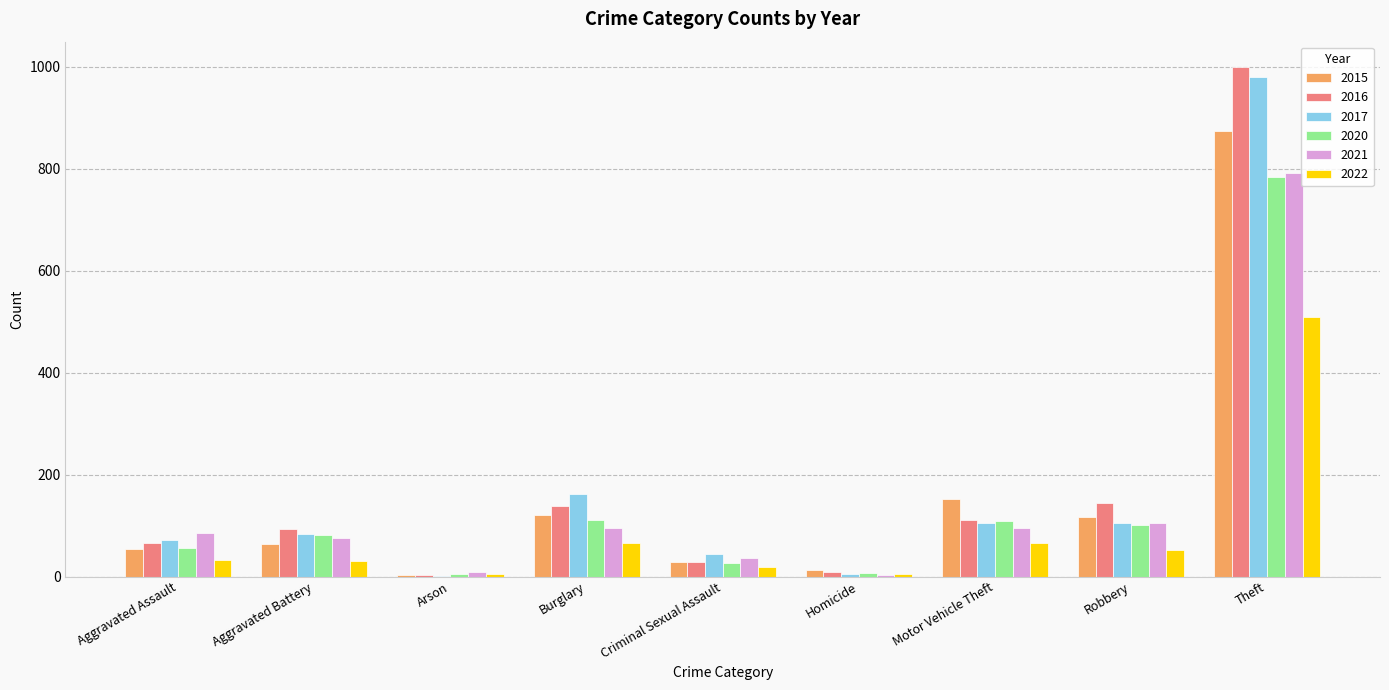

What is the total value across all series at Robbery?

626